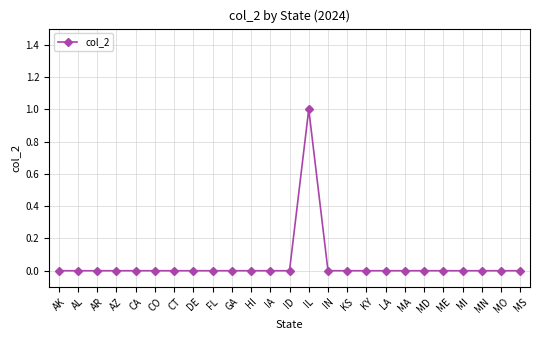

Reading left to right, what are all the values shown in this chart?

0	0	0	0	0	0	0	0	0	0	0	0	0	1	0	0	0	0	0	0	0	0	0	0	0